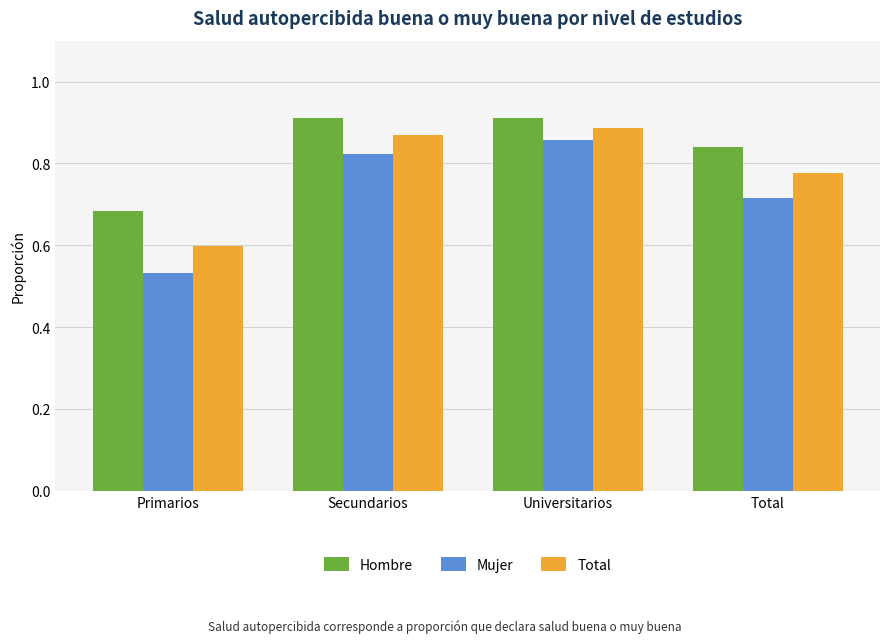

How many bars are there in total?

12